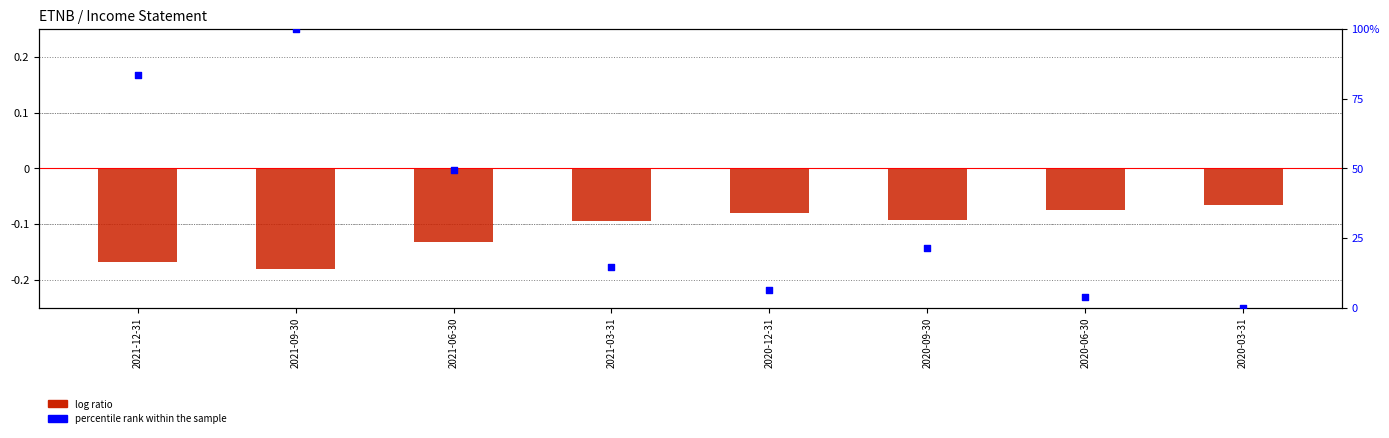

Which series has the widest spread of Y values?

percentile rank within the sample